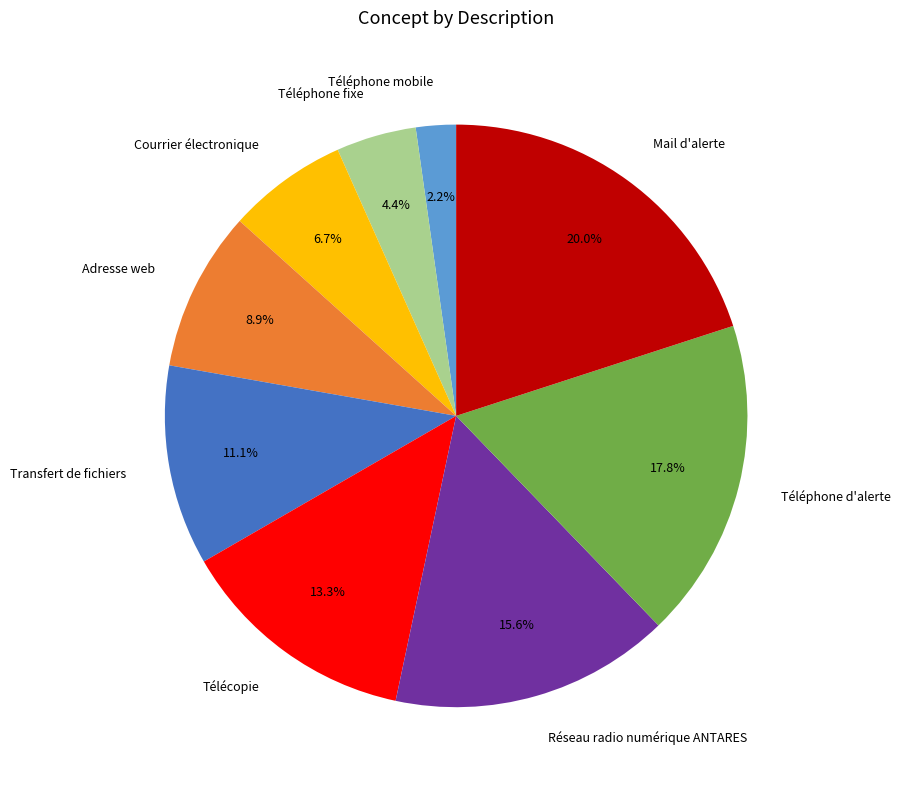

Is the sum of Transfert de fichiers and Réseau radio numérique ANTARES greater than half?

No